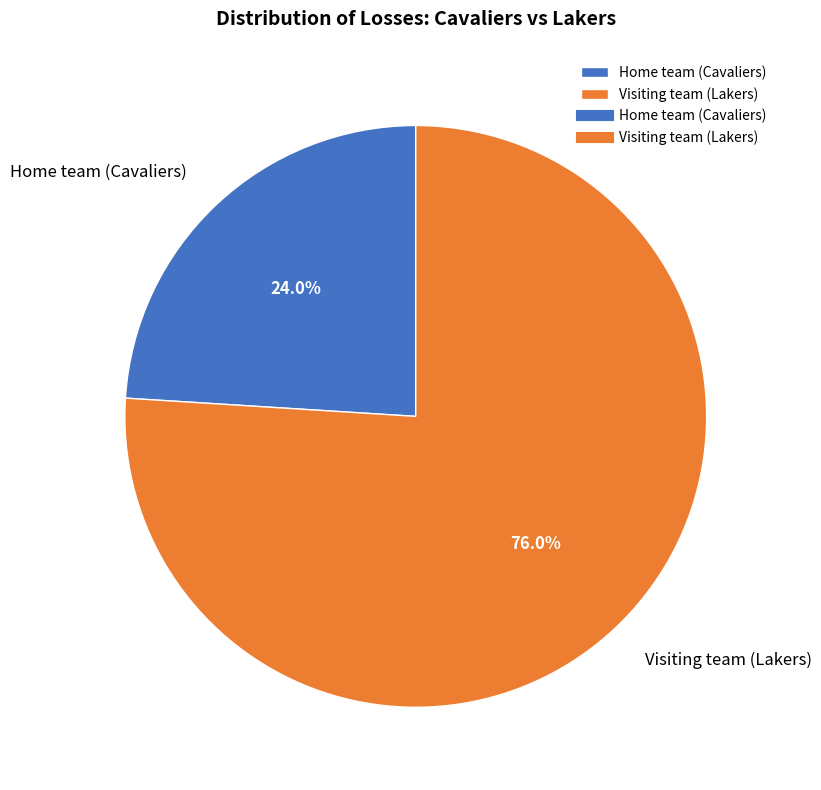

Approximately how many times larger is the value at Home team (Cavaliers) compared to Visiting team (Lakers)?

0.3